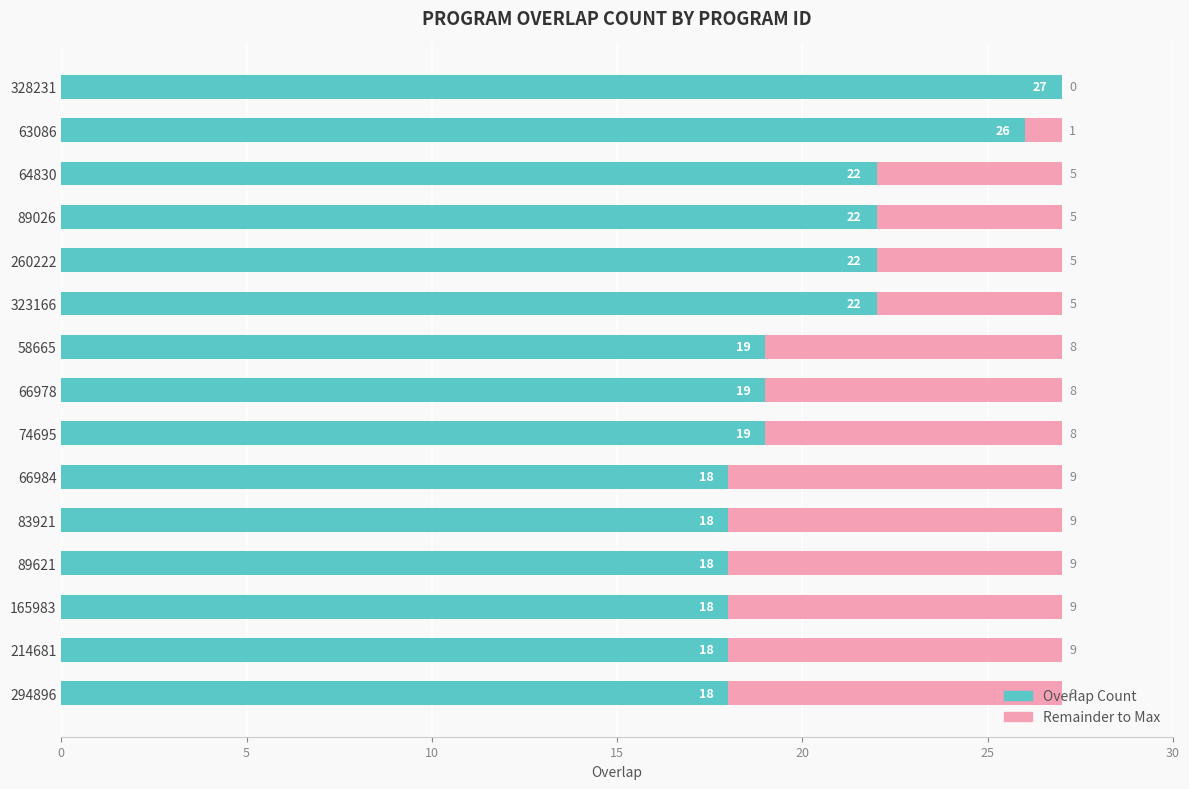

The Overlap Count series shows 32 at 66978. True or false?

False